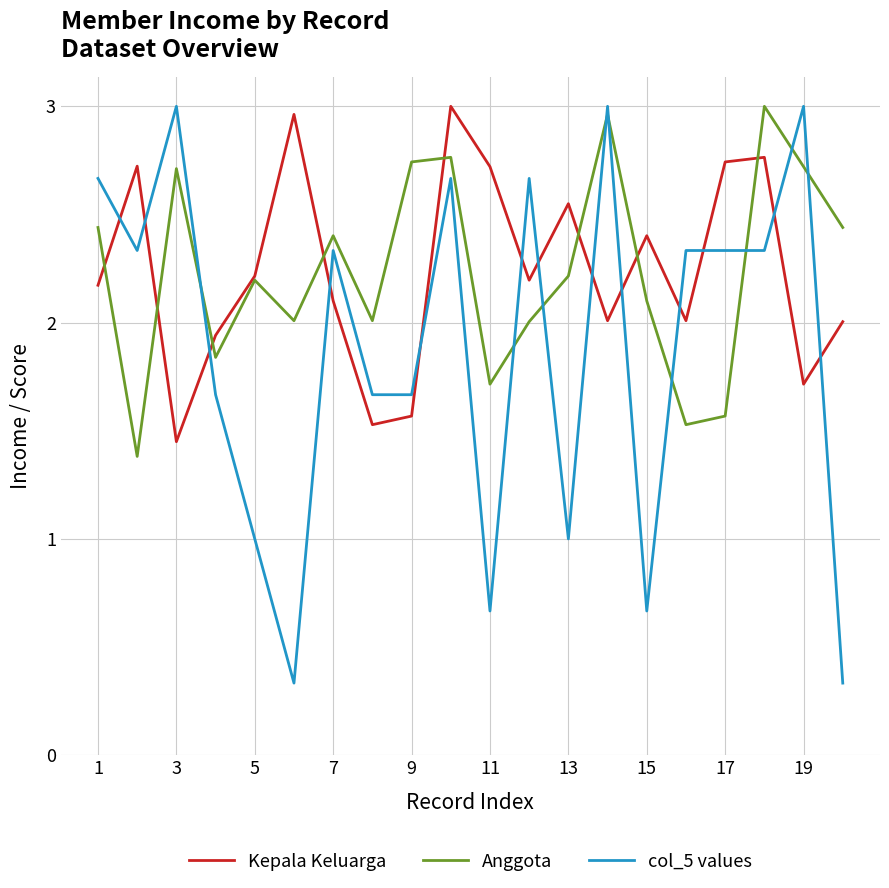

True or false: Kepala Keluarga and col_5 values cross at least once.

True